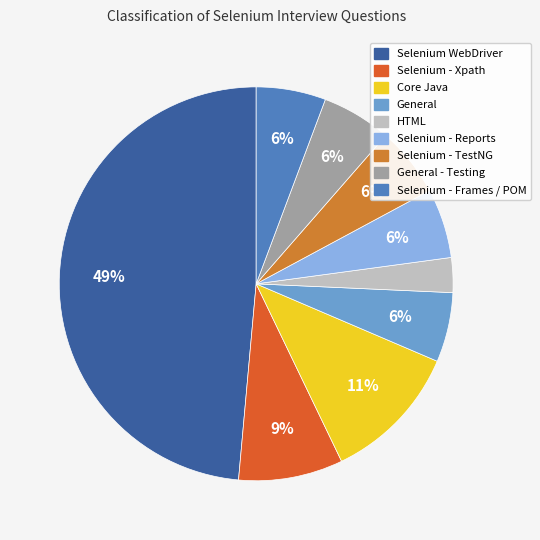

Is there a majority slice in this chart?

No